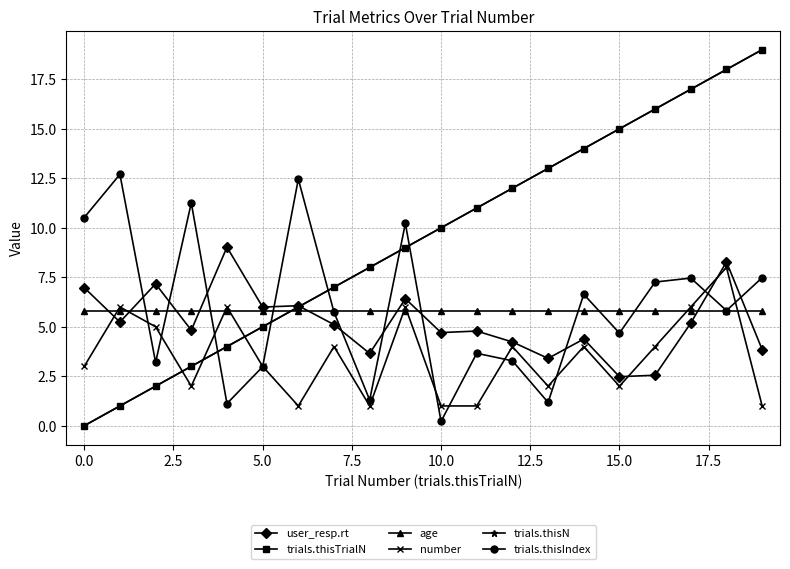

Which series has the largest range (max minus min)?

trials.thisTrialN